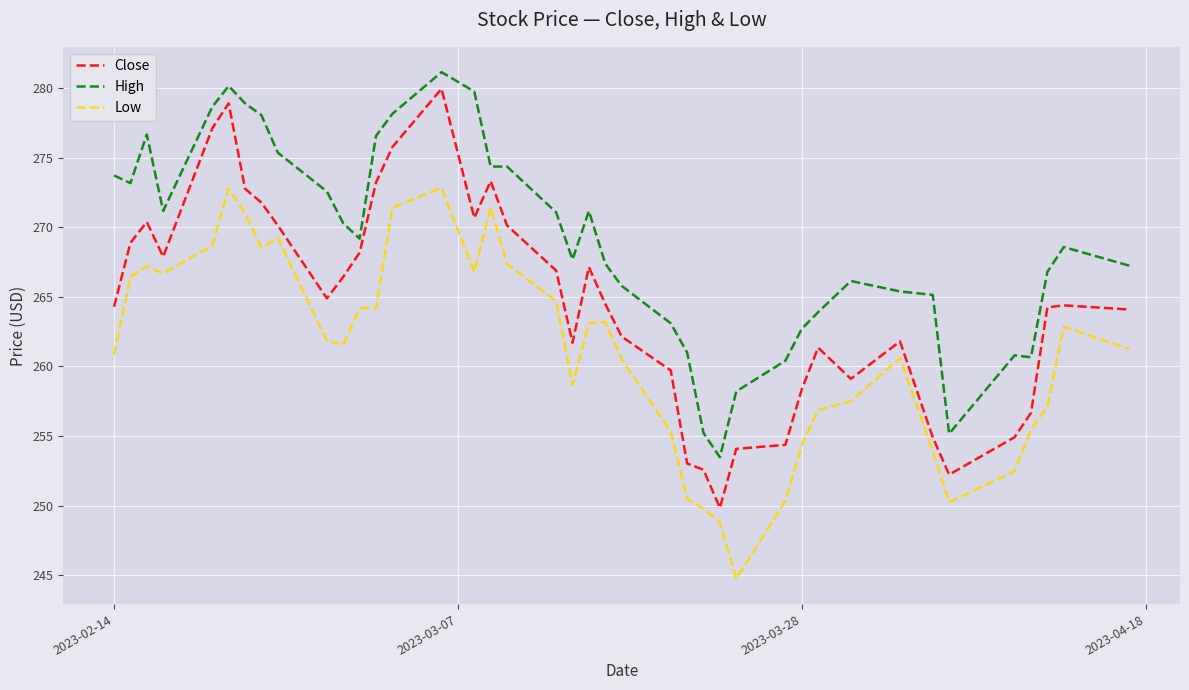

True or false: High and Low cross at least once.

False